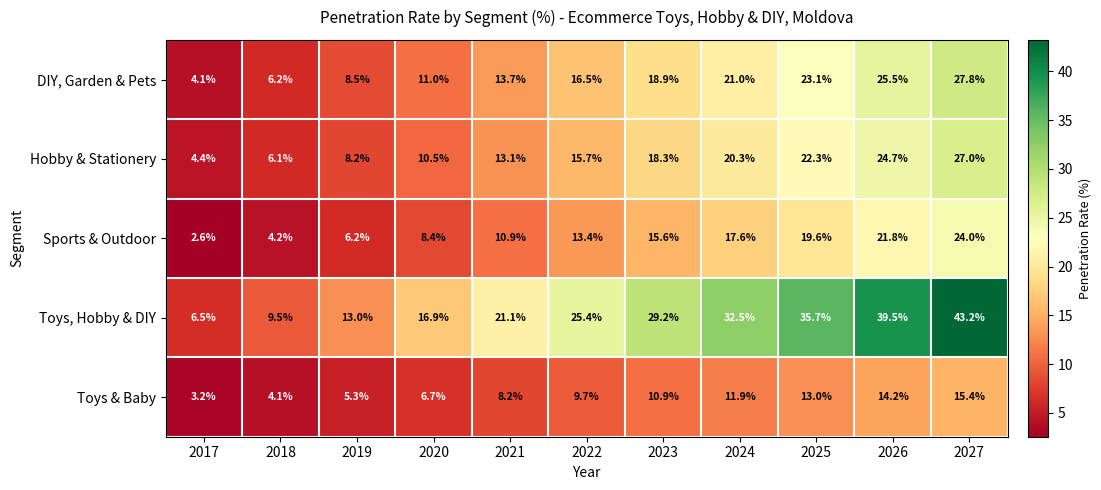

What is the maximum value for Toys & Baby?

15.4